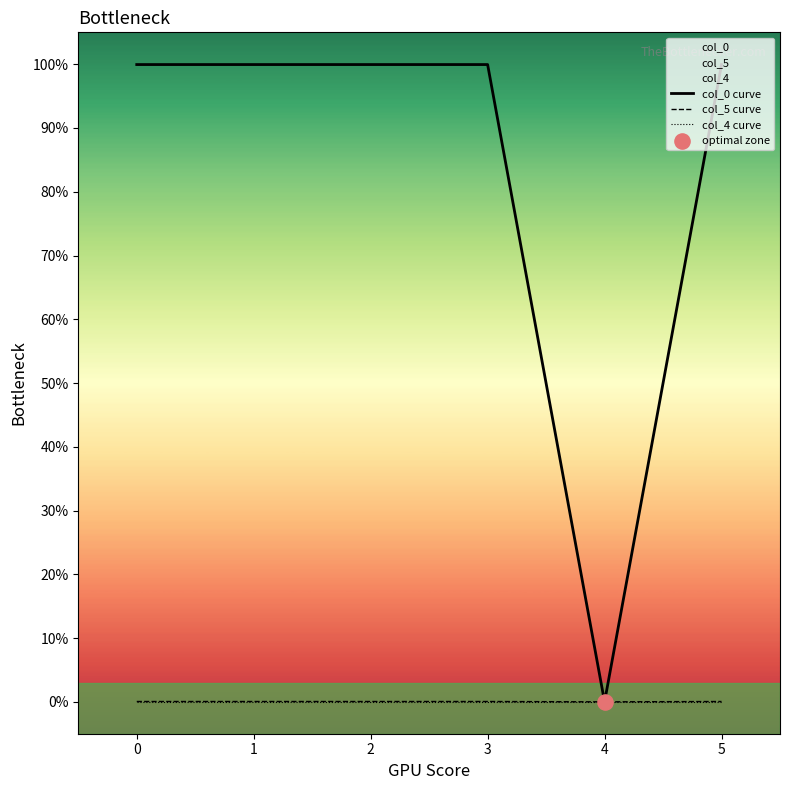

Which series reaches the maximum Y coordinate?

col_0 curve